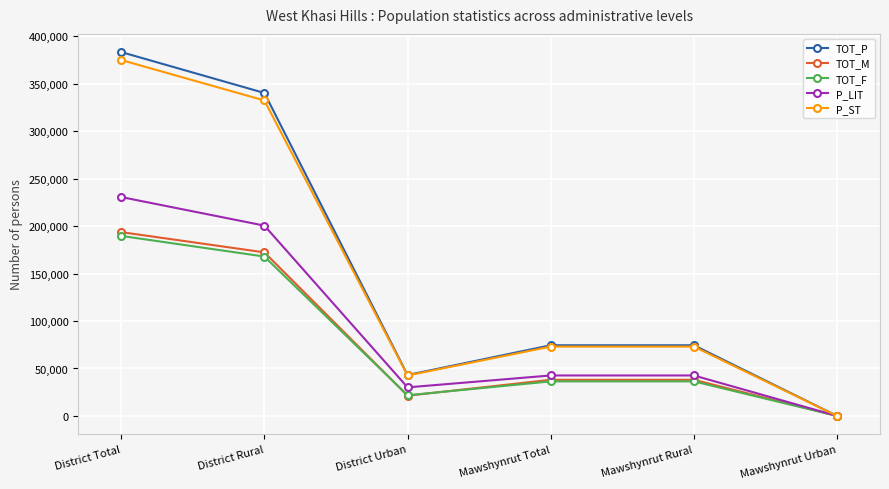

At which category does the chart reach its minimum across all series?

Mawshynrut Urban